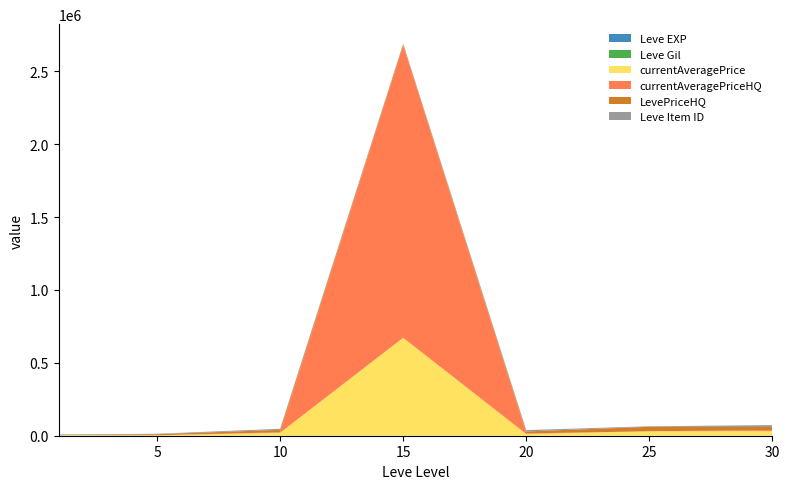

At which category is the sum across all series the highest?

15